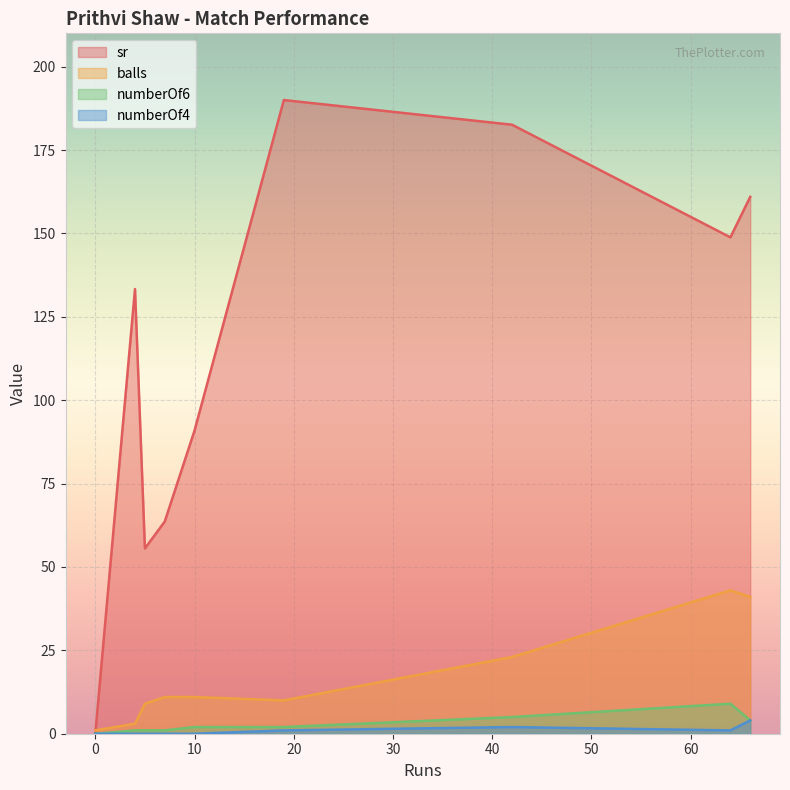

Which series has the largest range (max minus min)?

sr